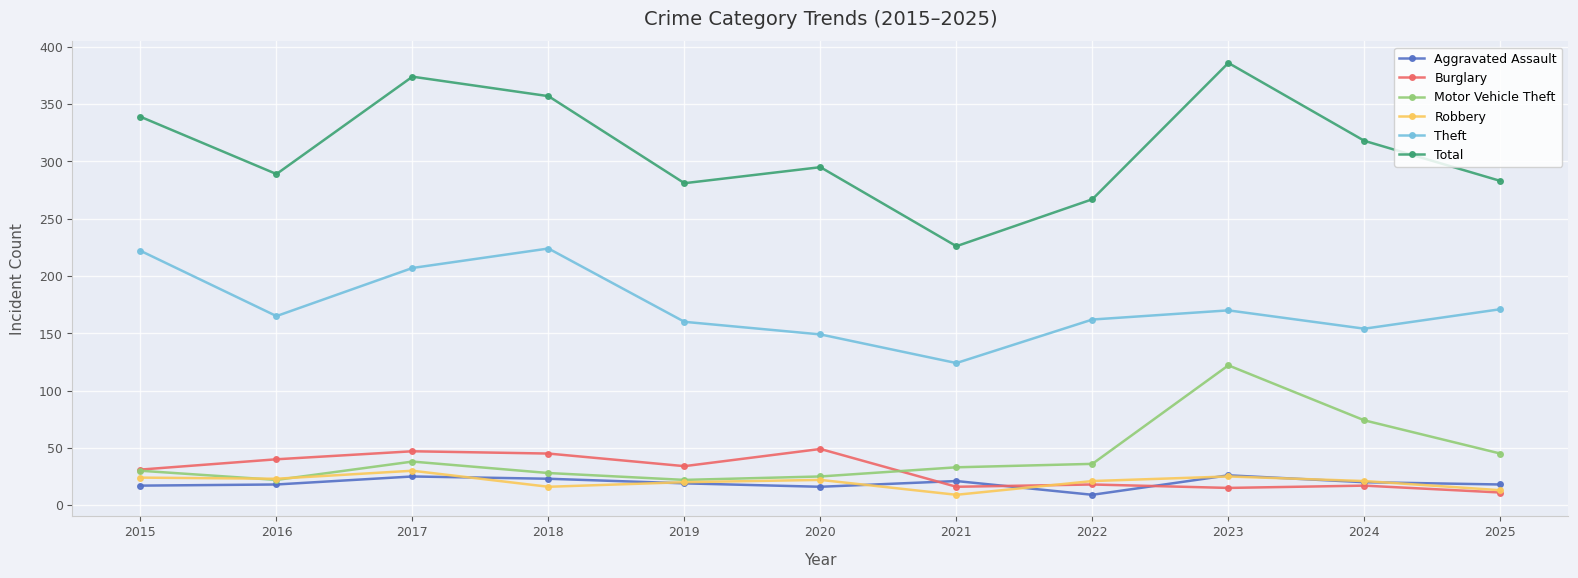

Which series has the largest range (max minus min)?

Total